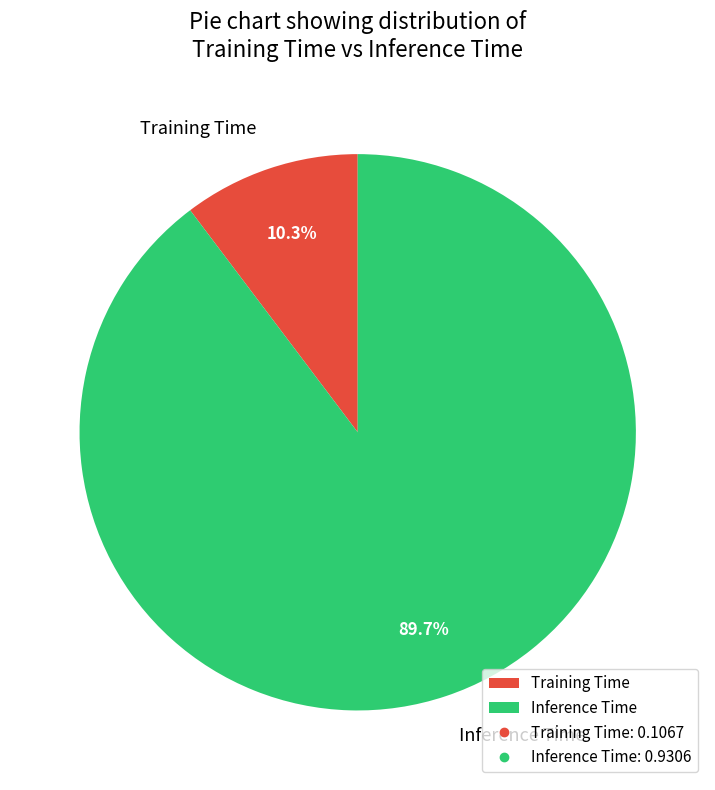

To the nearest percent, what is the difference between the Inference Time and Training Time slice percentages?

79%